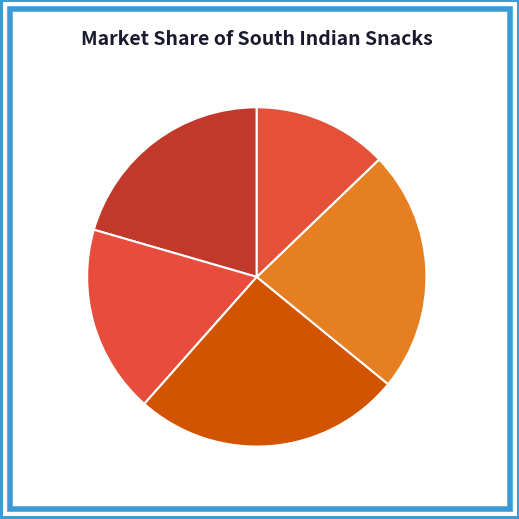

Count the number of slices in the pie.

5